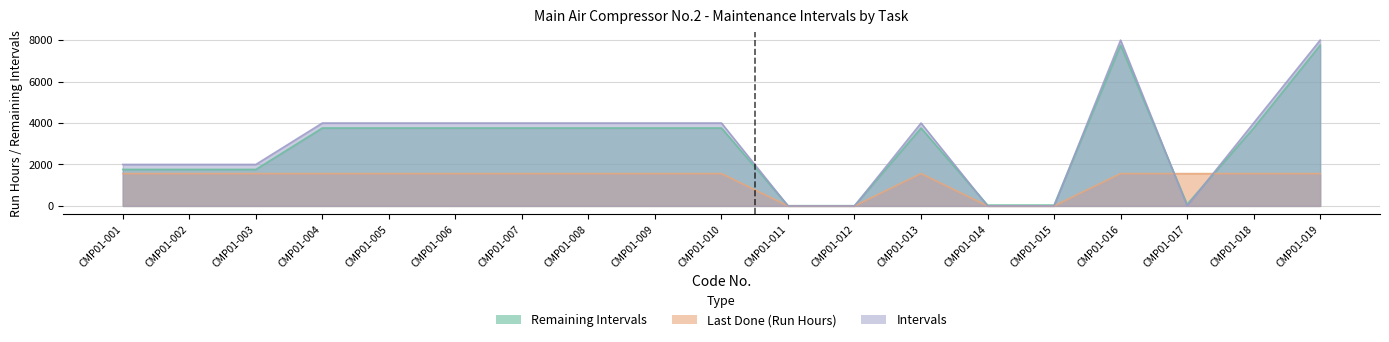

Which series has the largest total across all categories?

Intervals